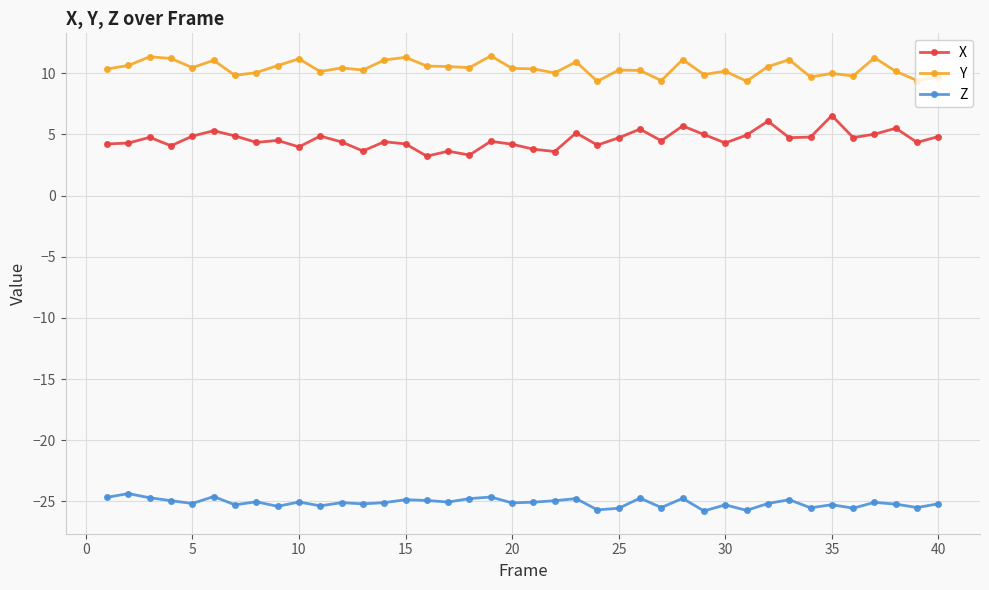

How many lines are shown in the chart?

3